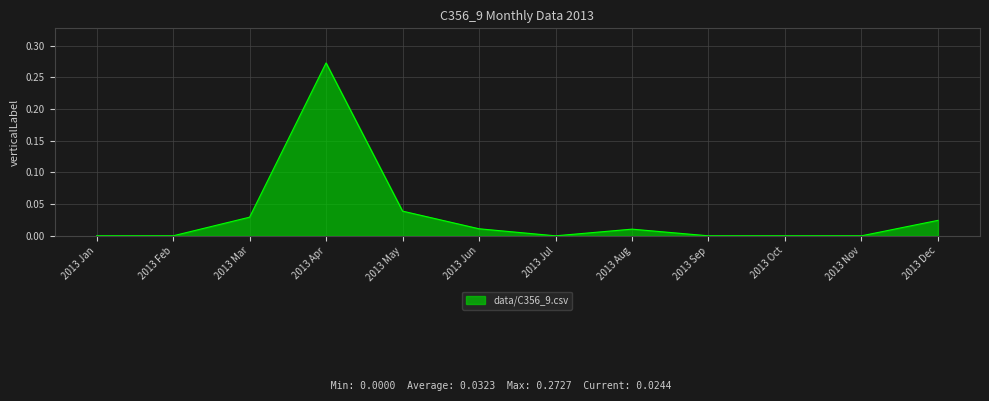

What position from the left is 2013 Jan?

1